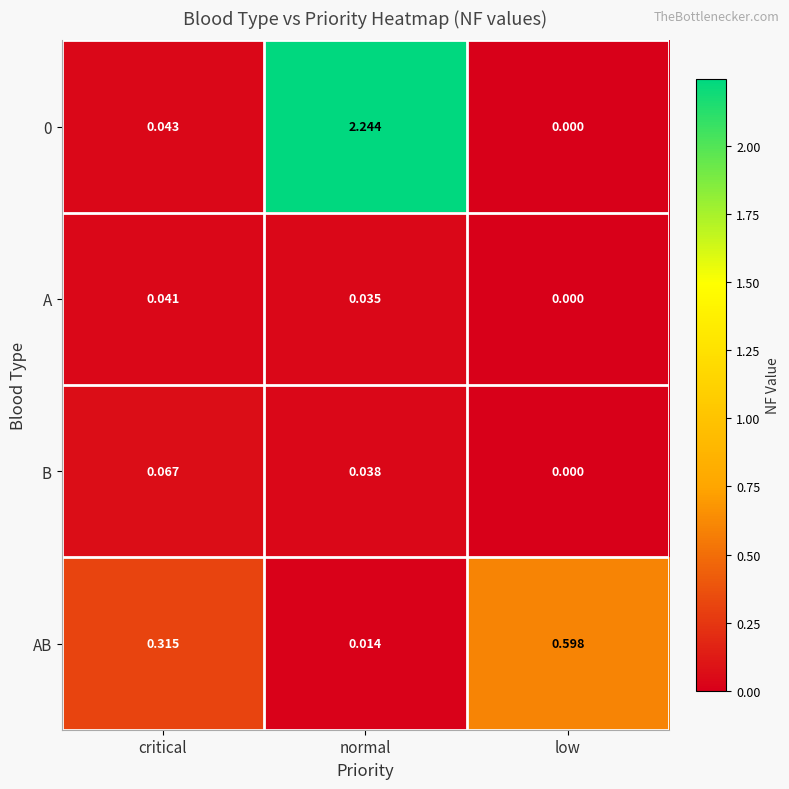

Which category has the lowest value in the AB series?

normal